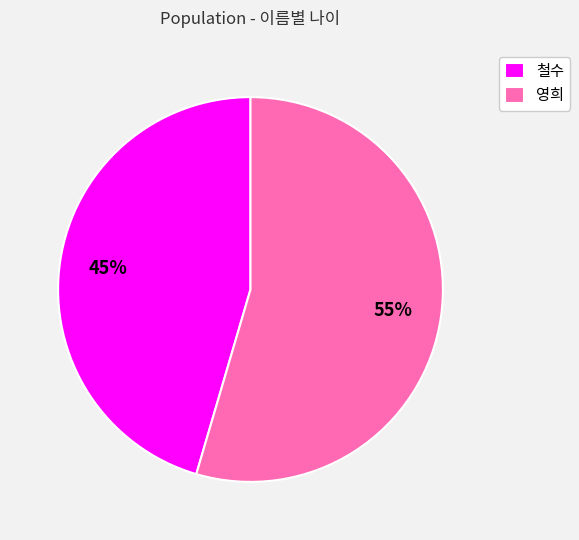

To the nearest percent, what percentage of the pie is 영희?

55%